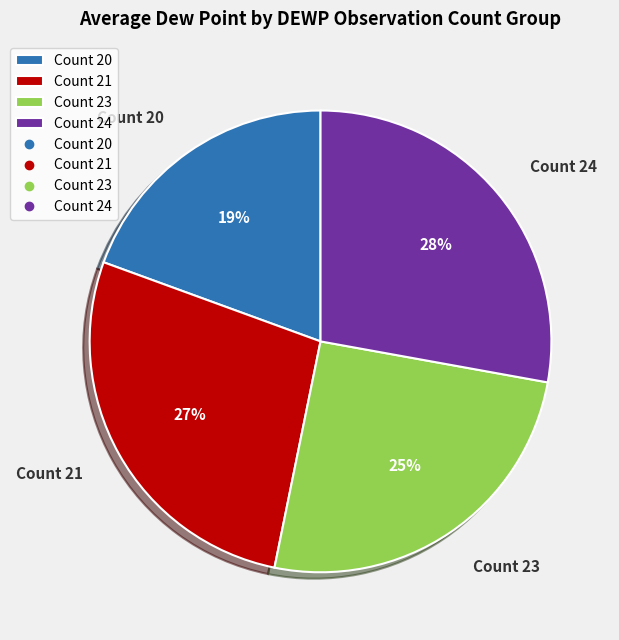

Which has a higher value, Count 23 or Count 21?

Count 21